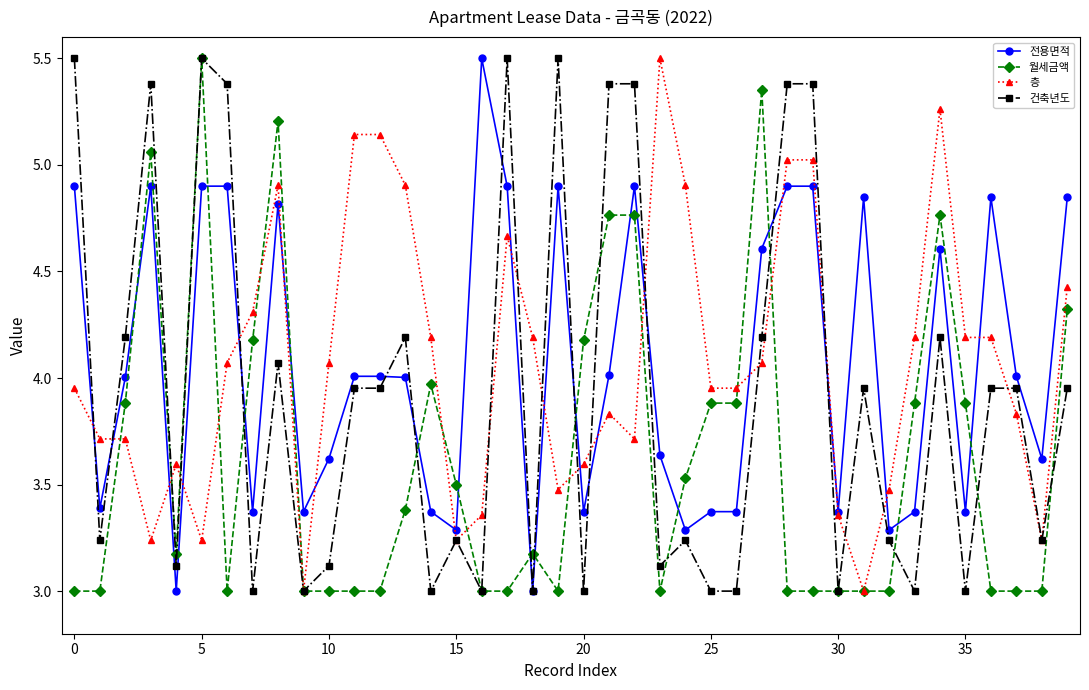

How many lines are shown in the chart?

4